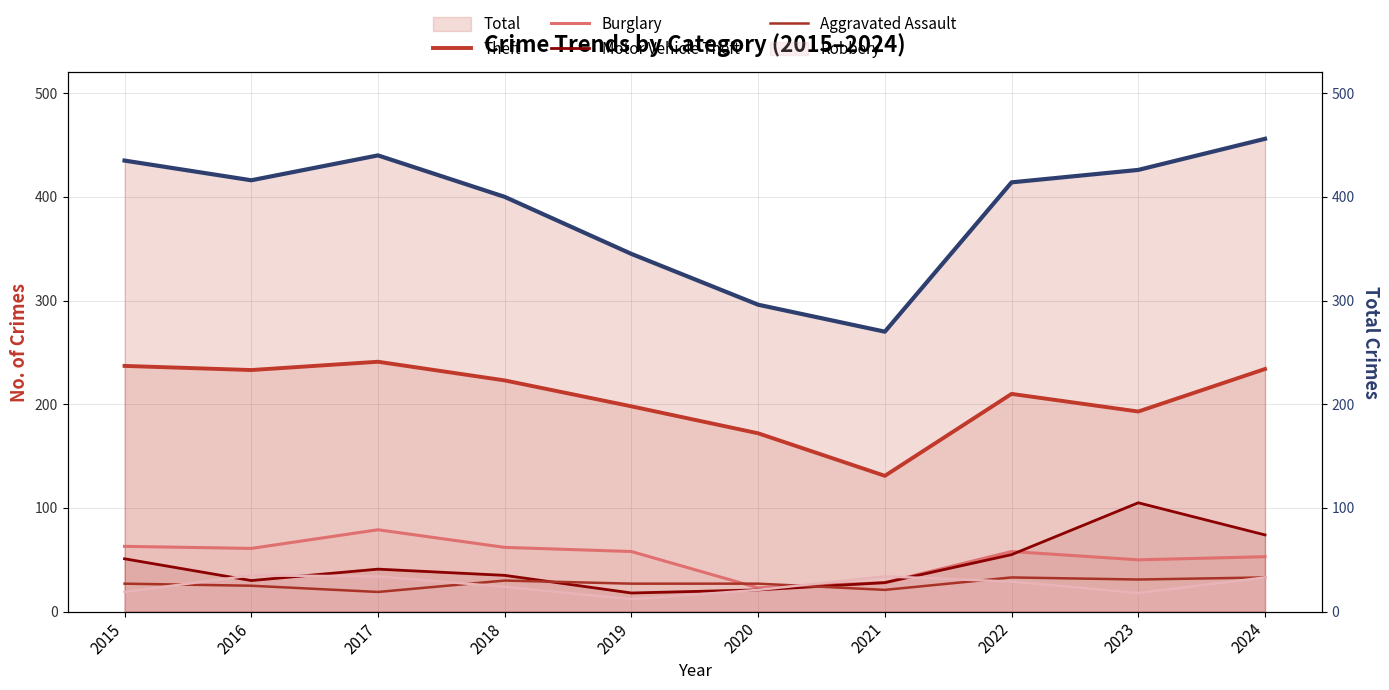

Where is the first local maximum for Theft?

2017